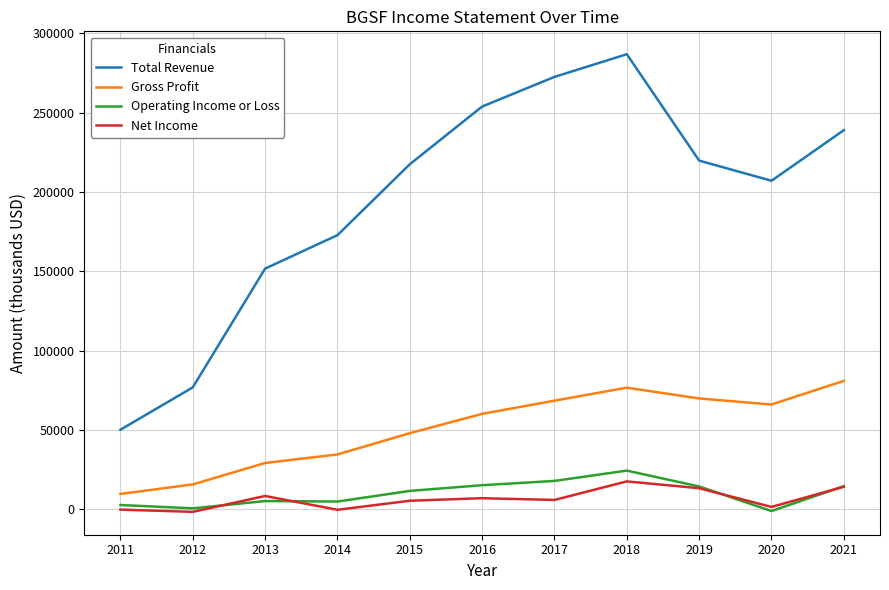

How many categories are shown in the chart?

11